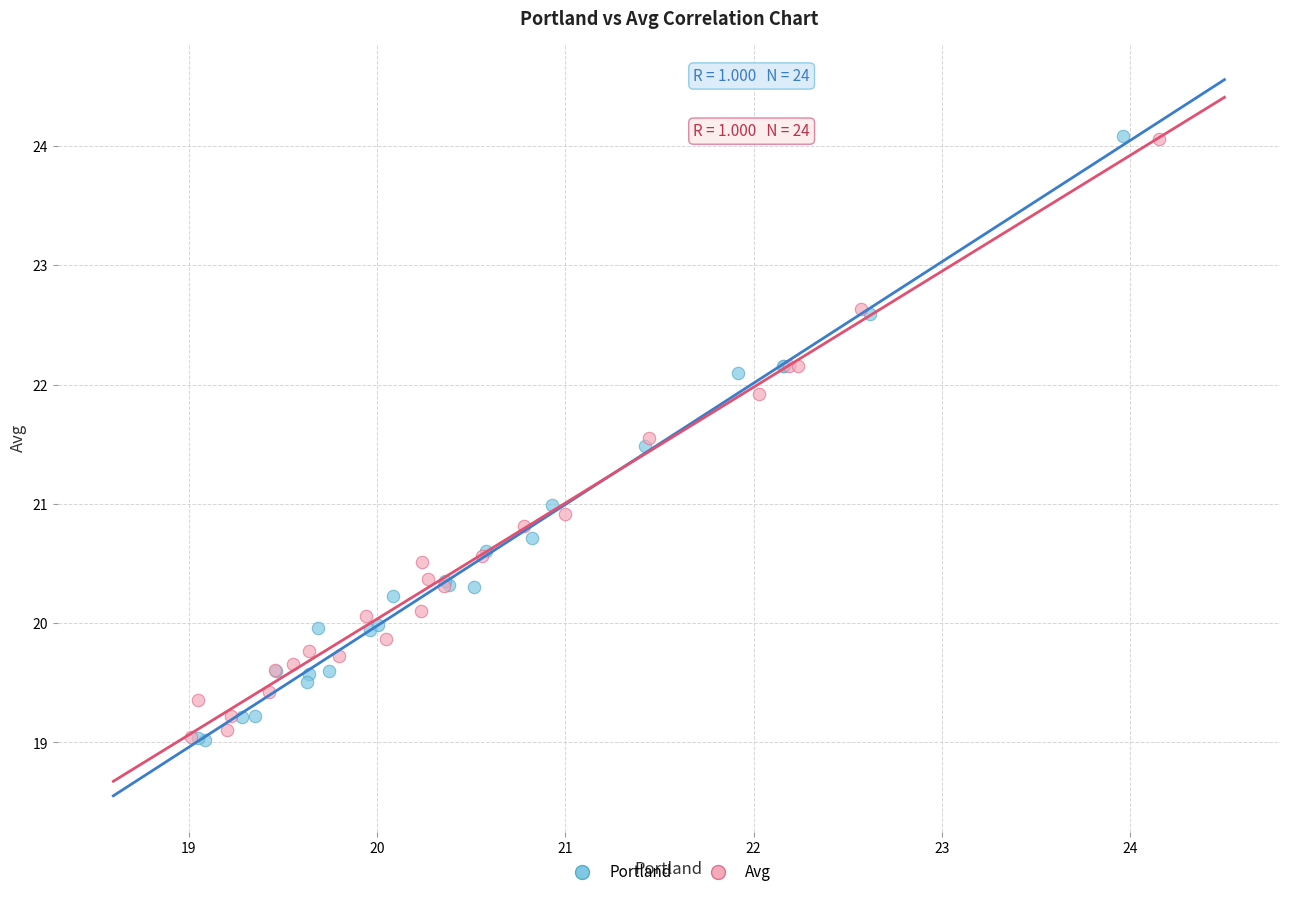

Which series has the largest Y range (max minus min)?

Portland